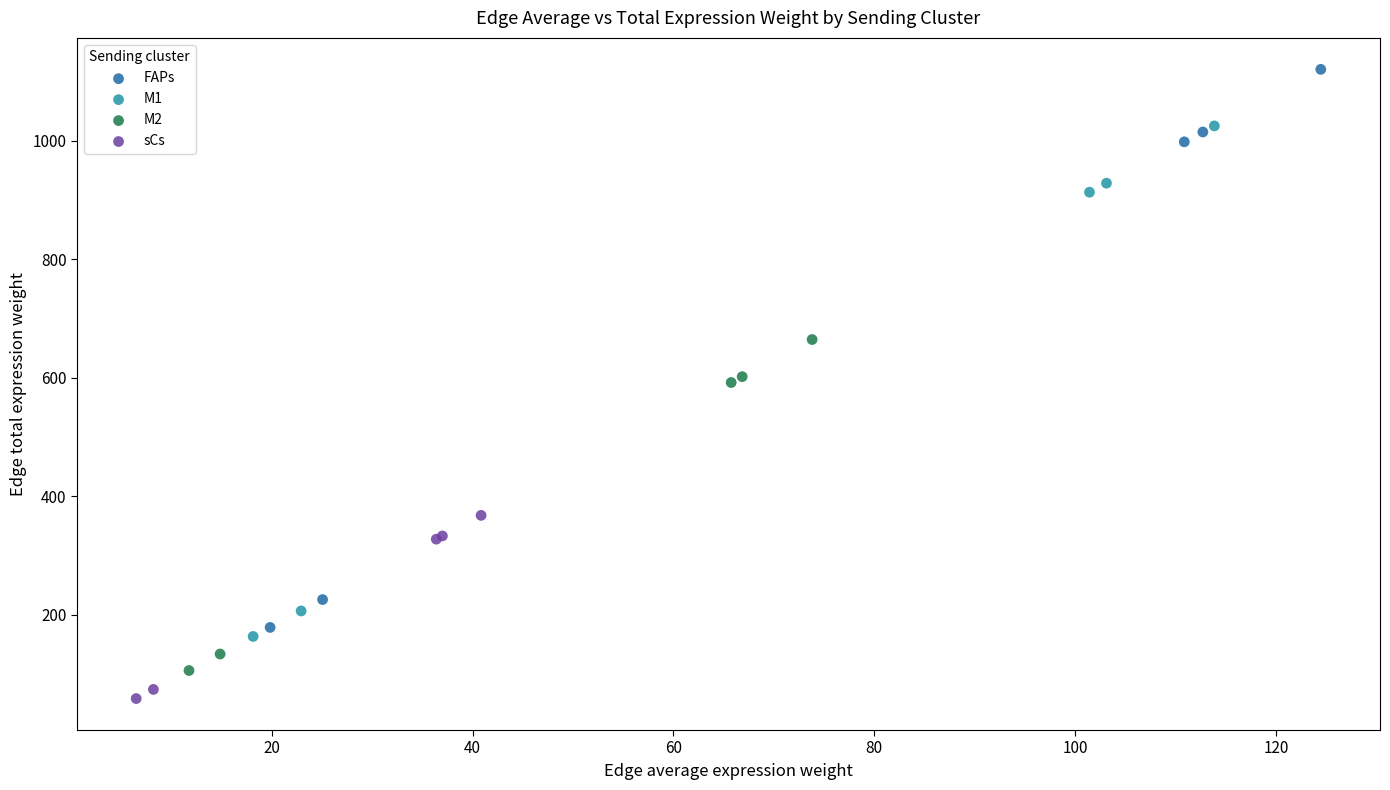

Which series reaches the maximum Y coordinate?

FAPs